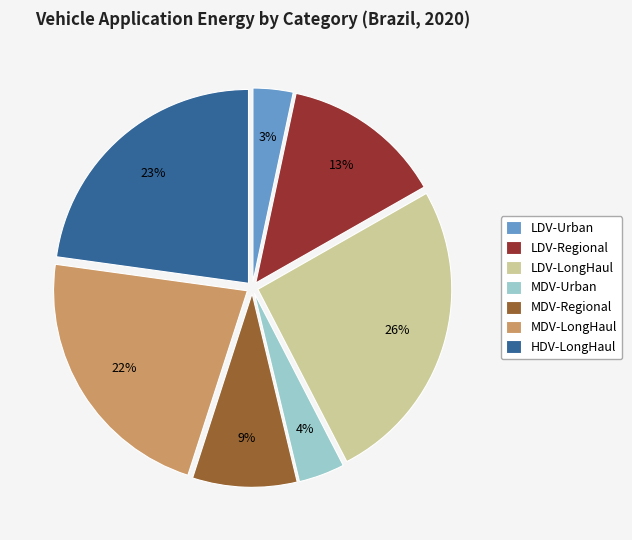

Between MDV-LongHaul and LDV-Regional, which is larger?

MDV-LongHaul